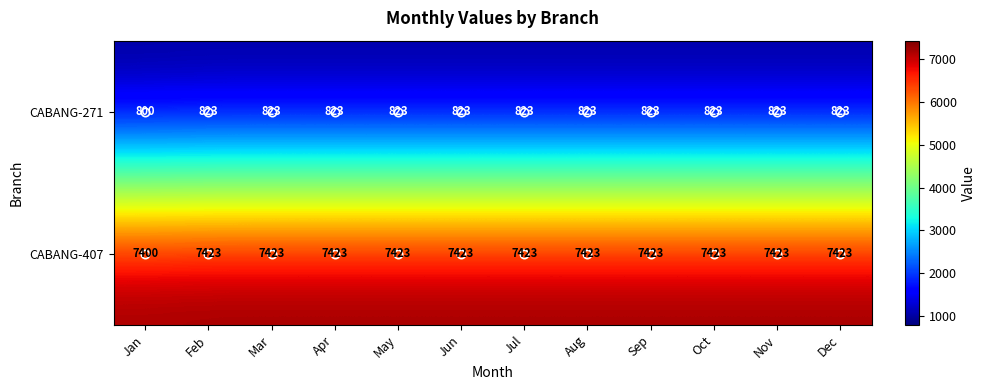

Is the value of CABANG-407 at Jul greater than the value of CABANG-271 at Sep?

Yes